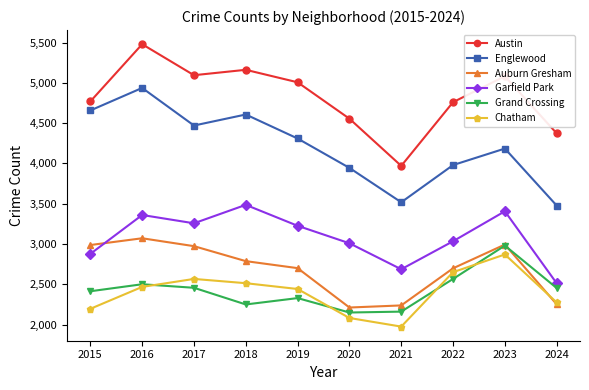

At which category does Chatham reach its first local valley?

2021